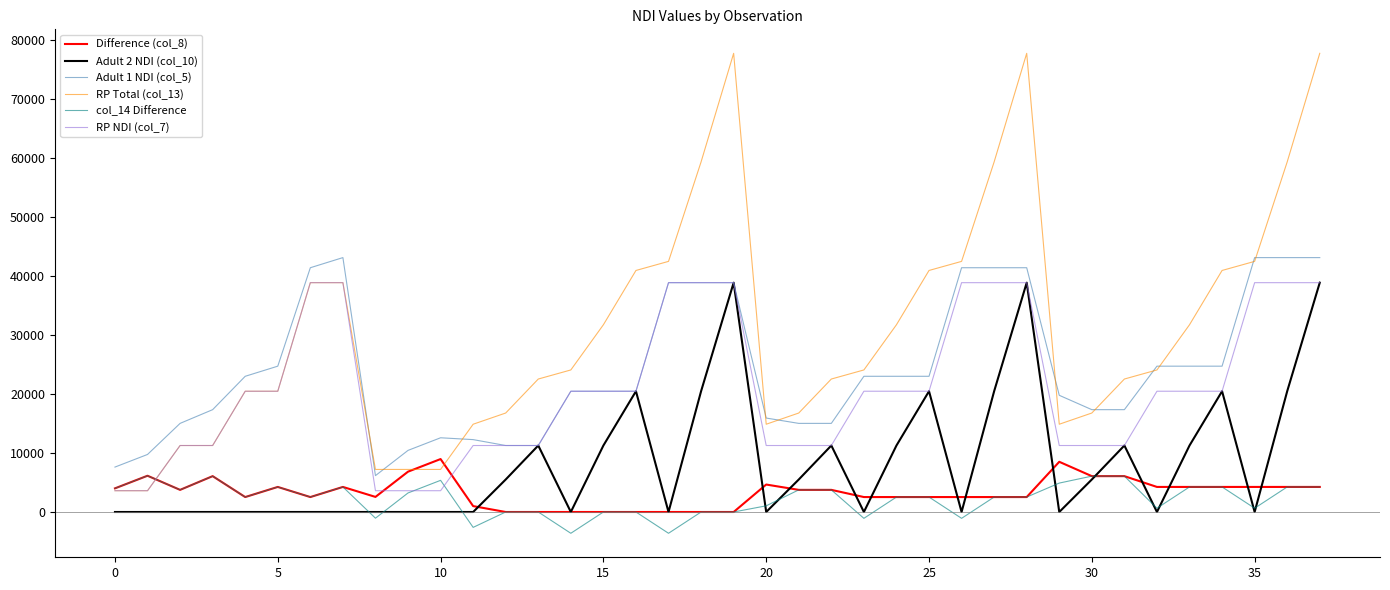

True or false: Adult 1 NDI (col_5) and col_14 Difference cross at least once.

False